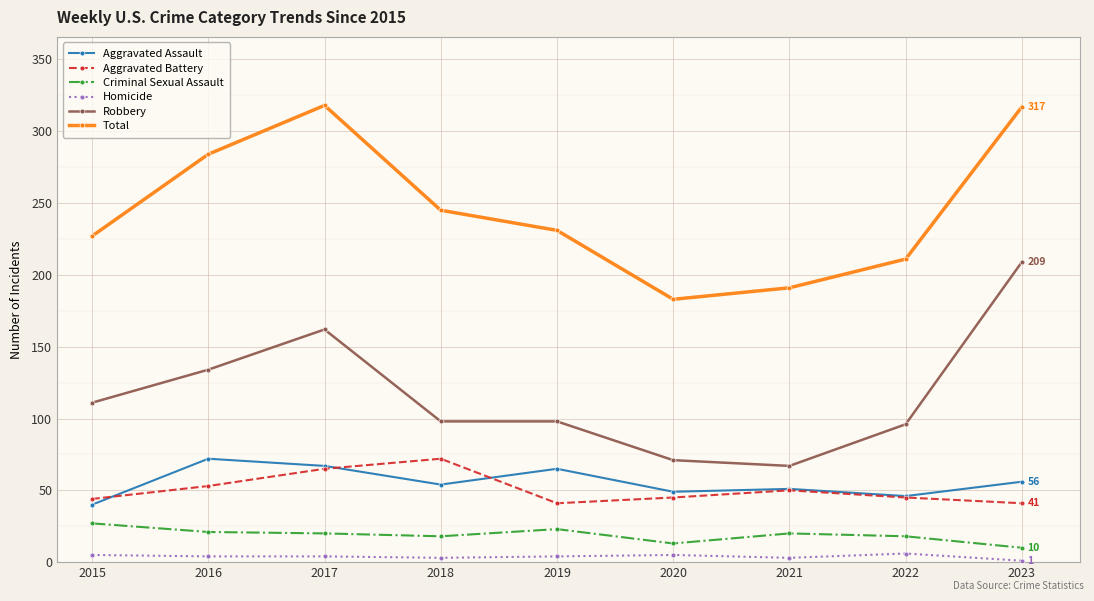

True or false: Robbery has a value of 71 at 2020.

True